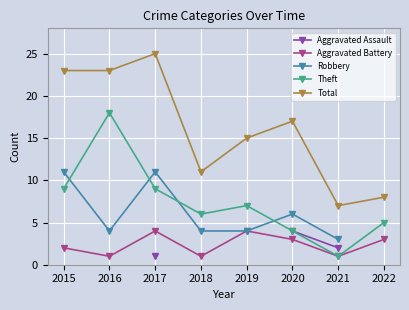

Which has a higher value, 2020 or 2017?

2020